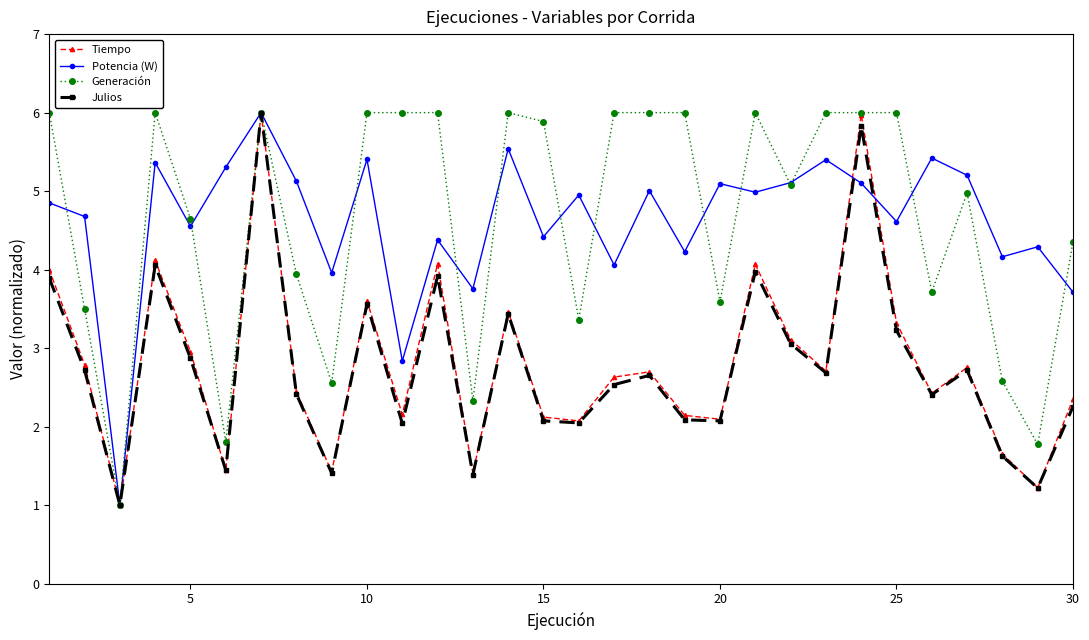

How many categories are shown in the chart?

30